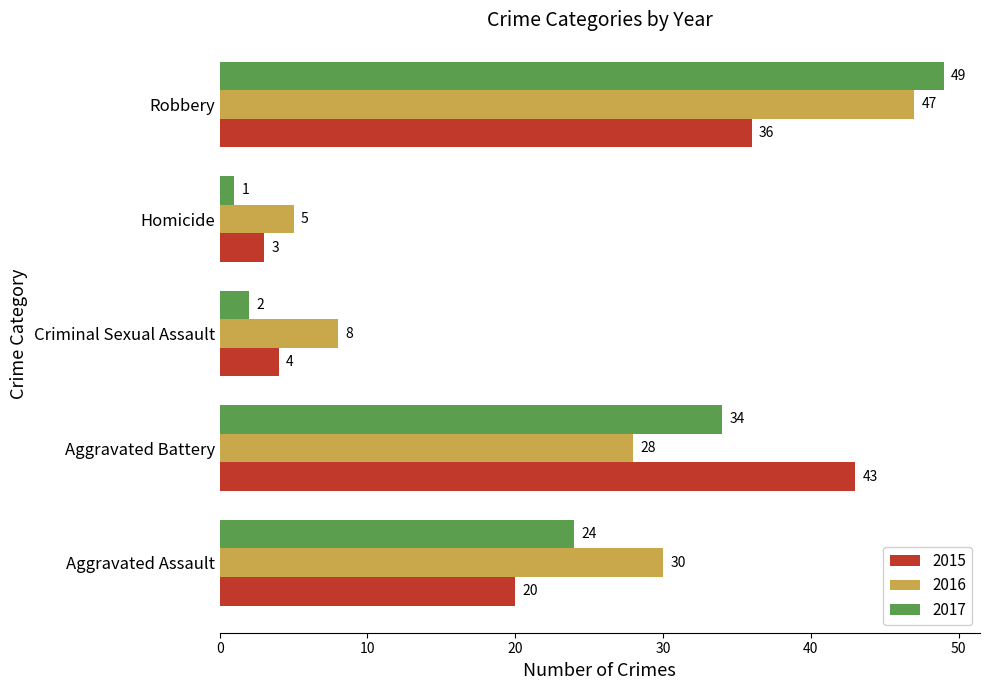

At Aggravated Assault, list the series in order from smallest to largest.

2015, 2017, 2016